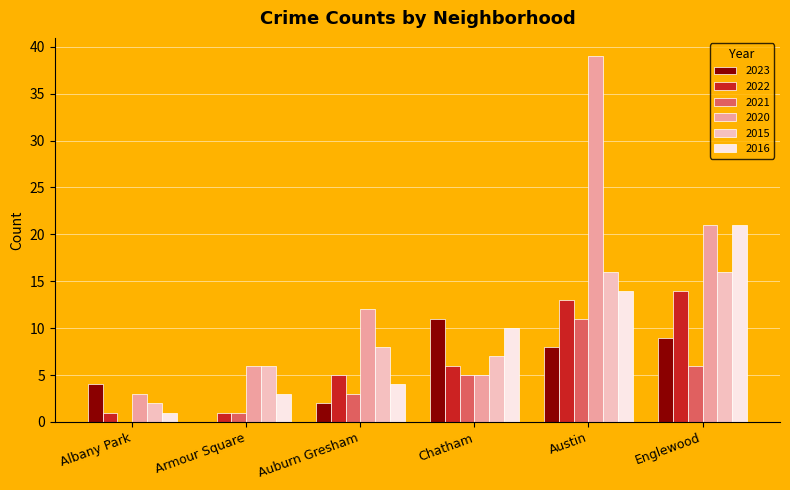

The 2015 series shows 16 at Englewood. True or false?

True